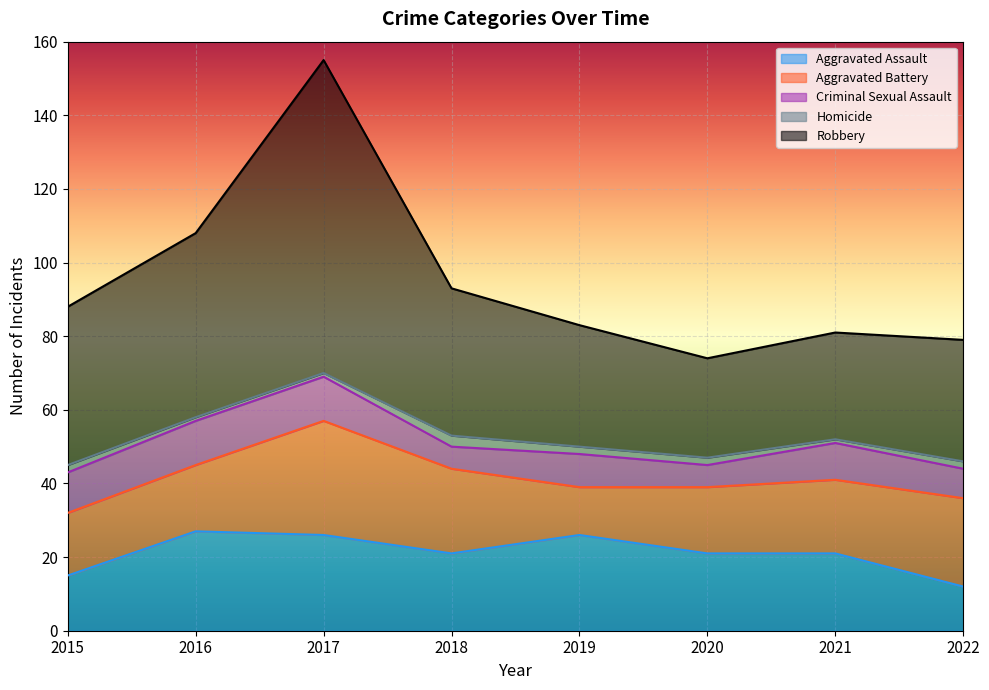

What is the average value of the Criminal Sexual Assault series?

9